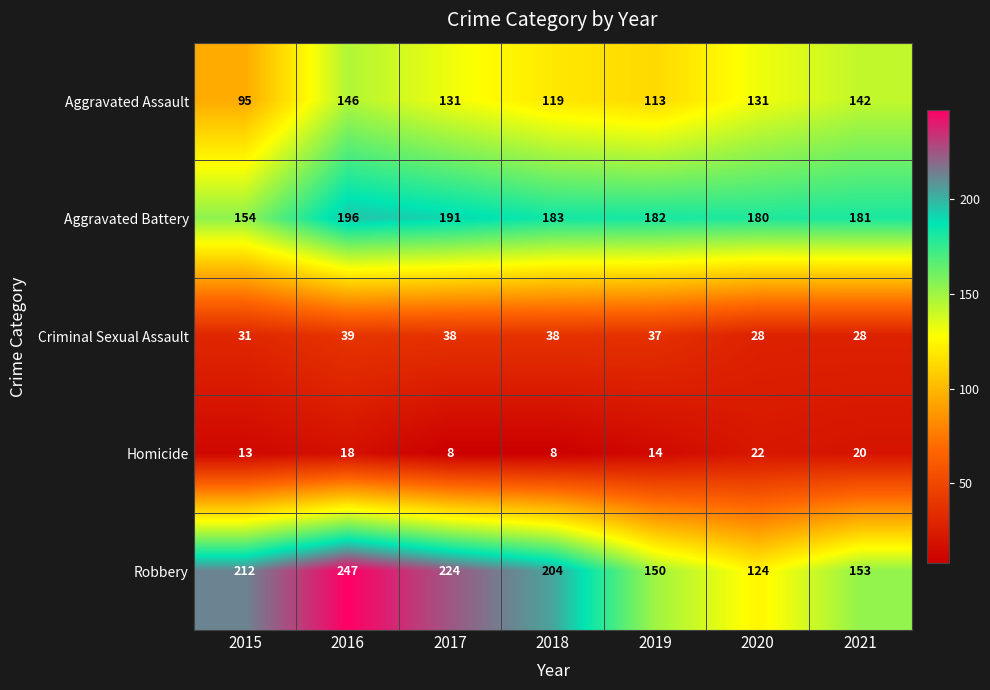

At which label is Criminal Sexual Assault closest to 33?

2015